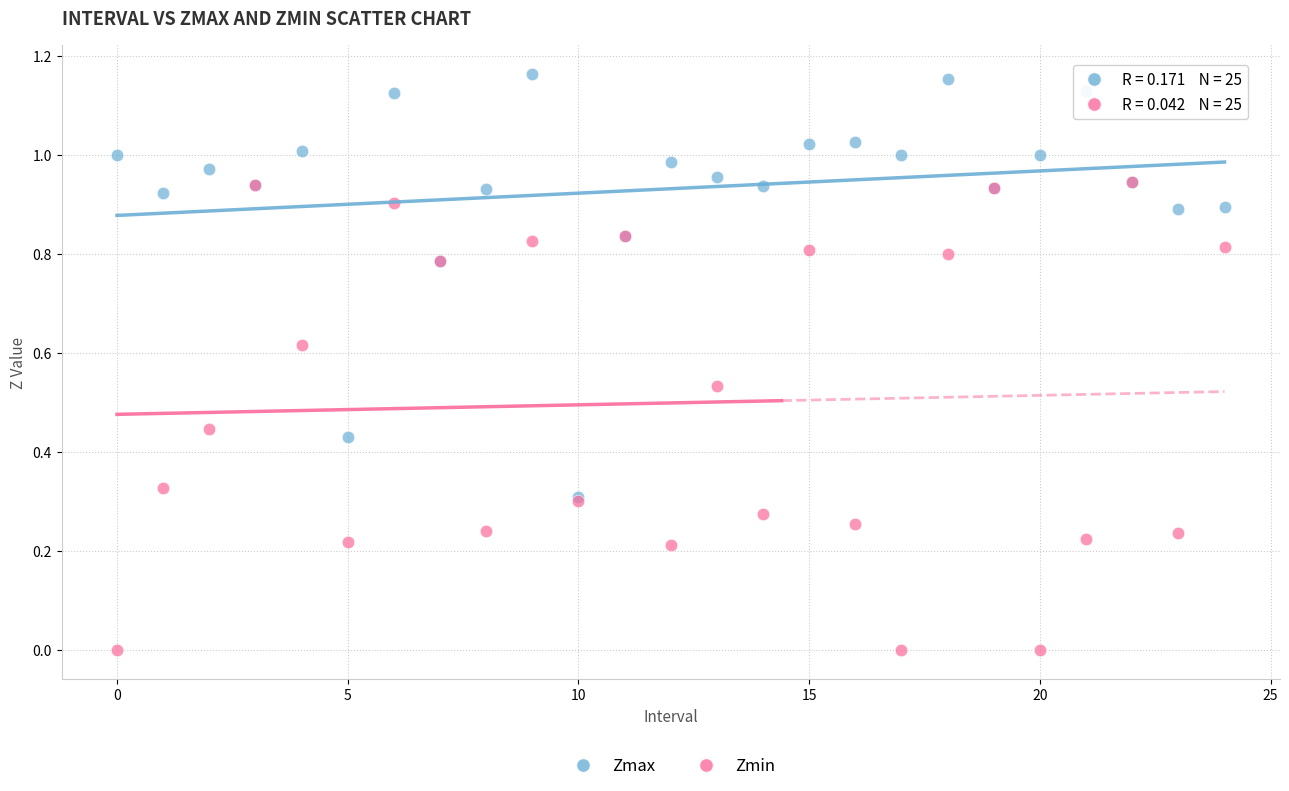

Which series contains the lowest Y value?

Zmin